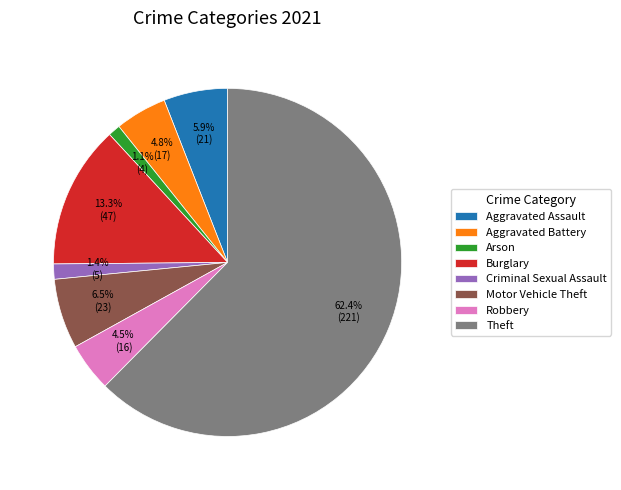

What is the ratio of the value at Aggravated Battery to the value at Motor Vehicle Theft?

0.7